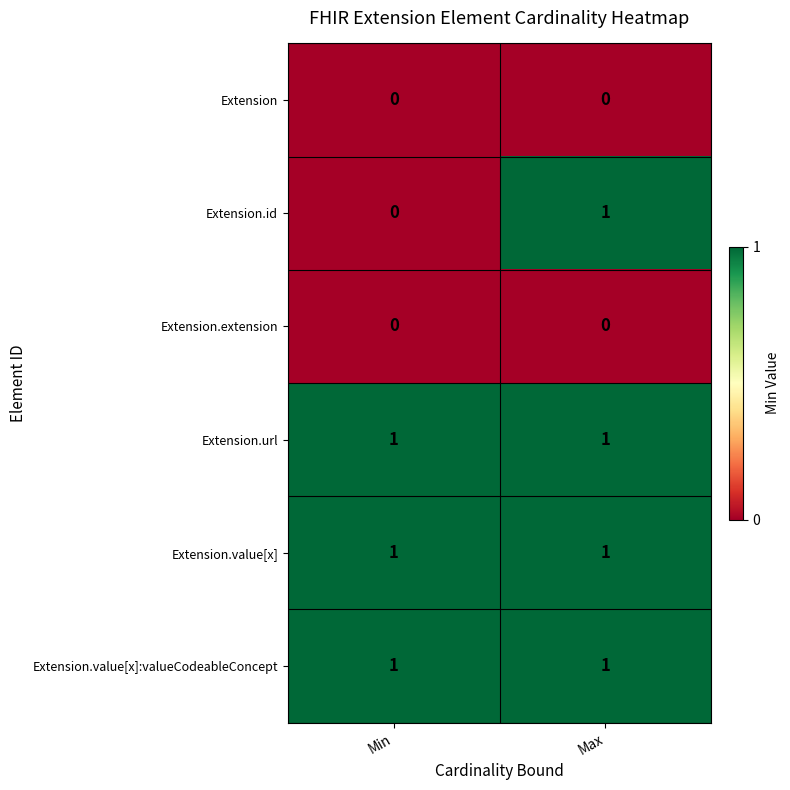

The value of Extension.extension at Max is 0. True or false?

True